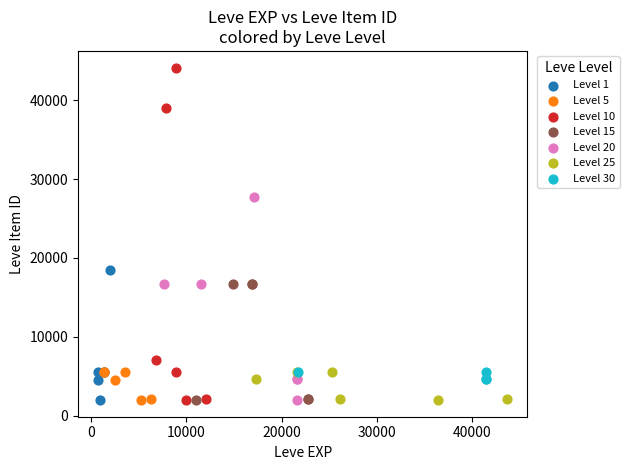

Which series reaches the maximum Y coordinate?

Level 10